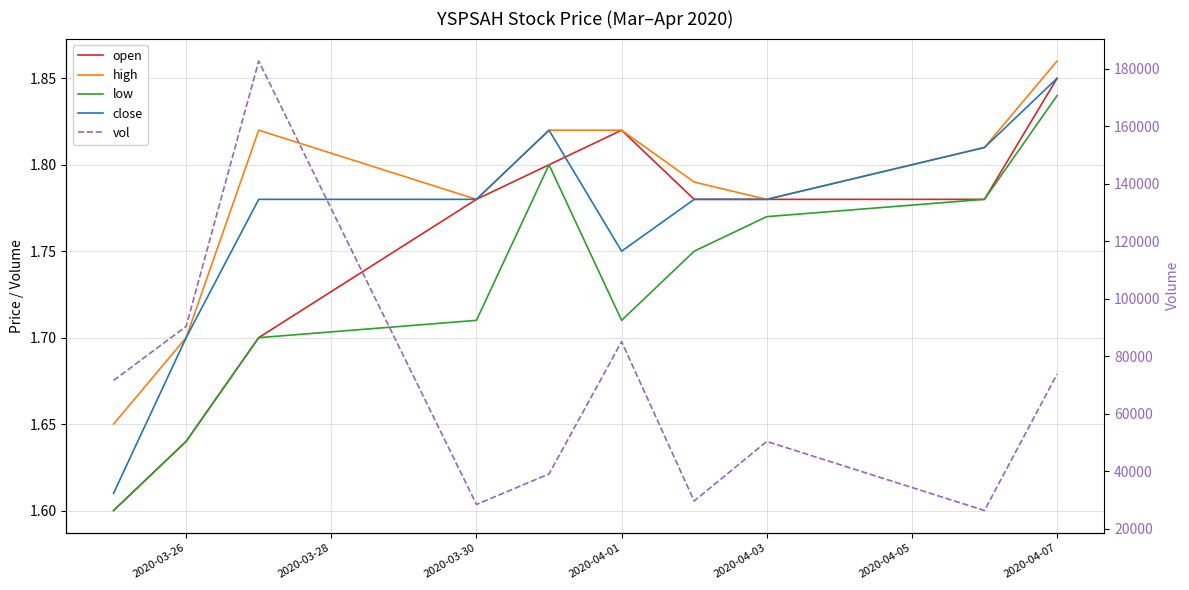

What is the smallest value displayed?

1.6